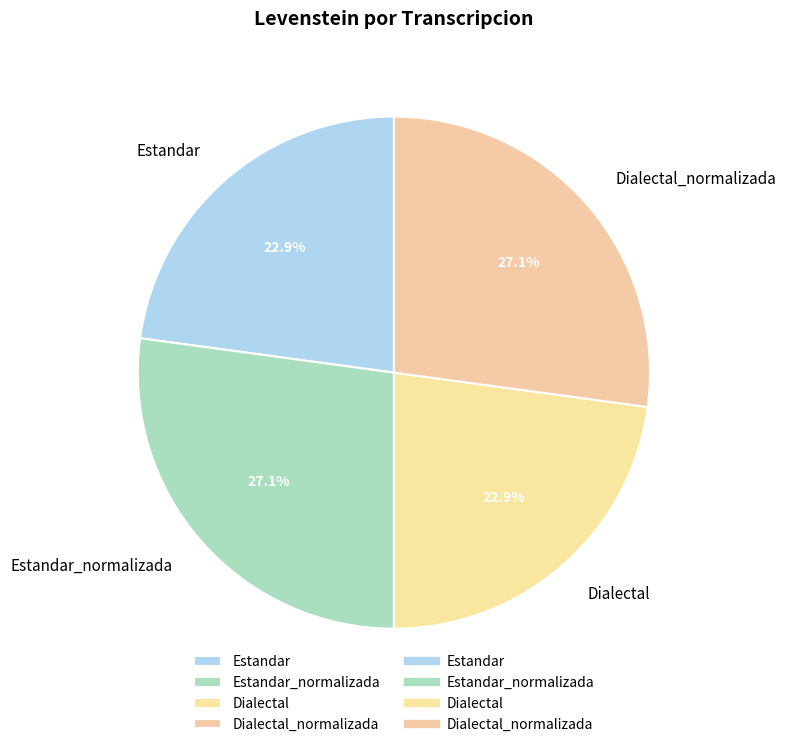

Is there a majority slice in this chart?

No